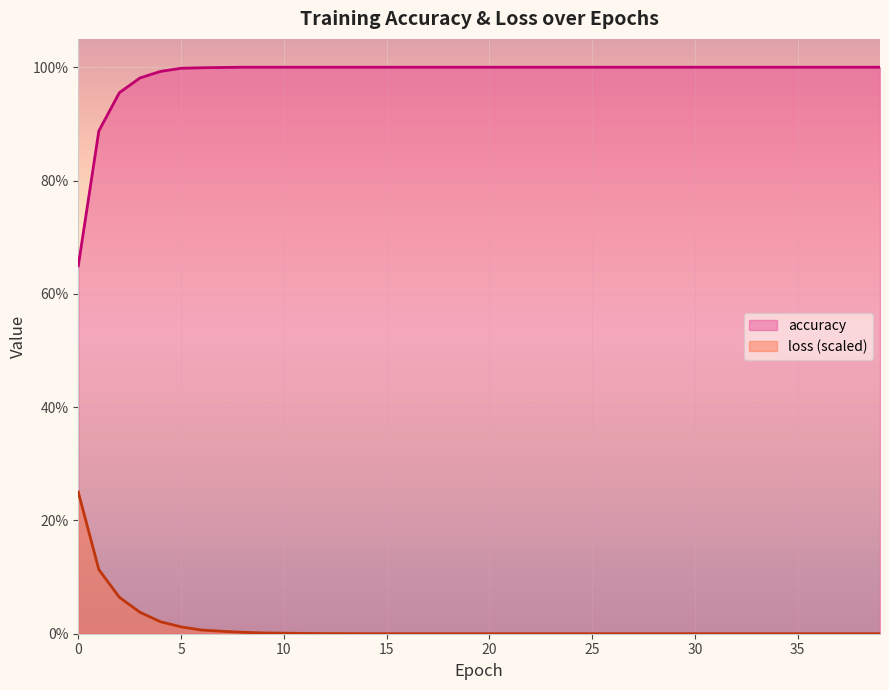

At how many categories does at least one series exceed 0?

40